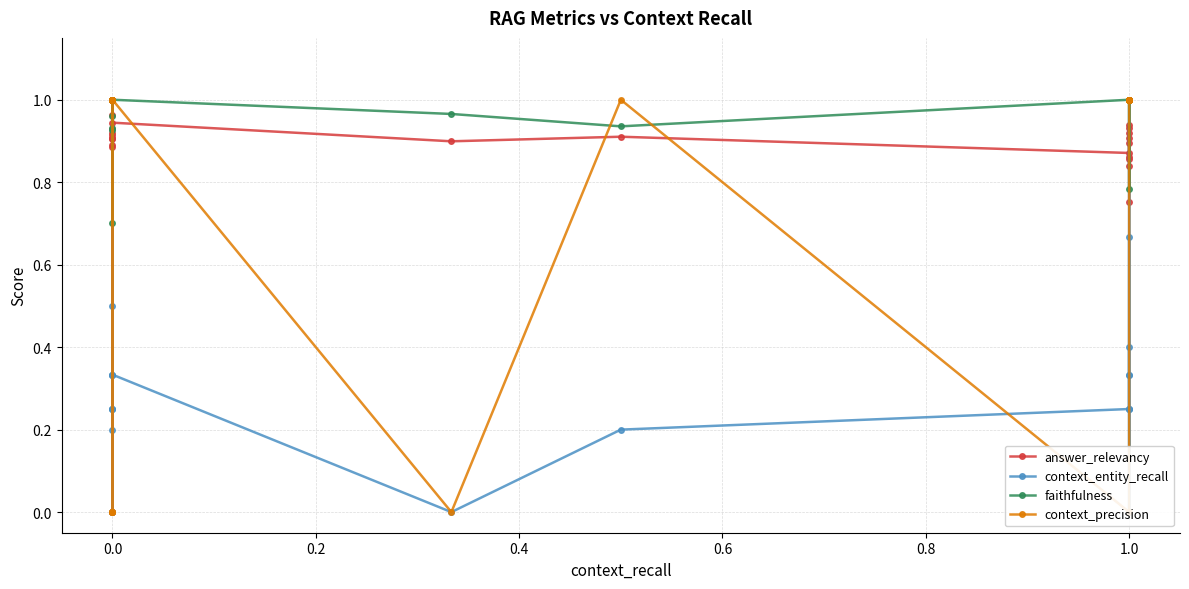

True or false: faithfulness and answer_relevancy intersect in this chart.

True